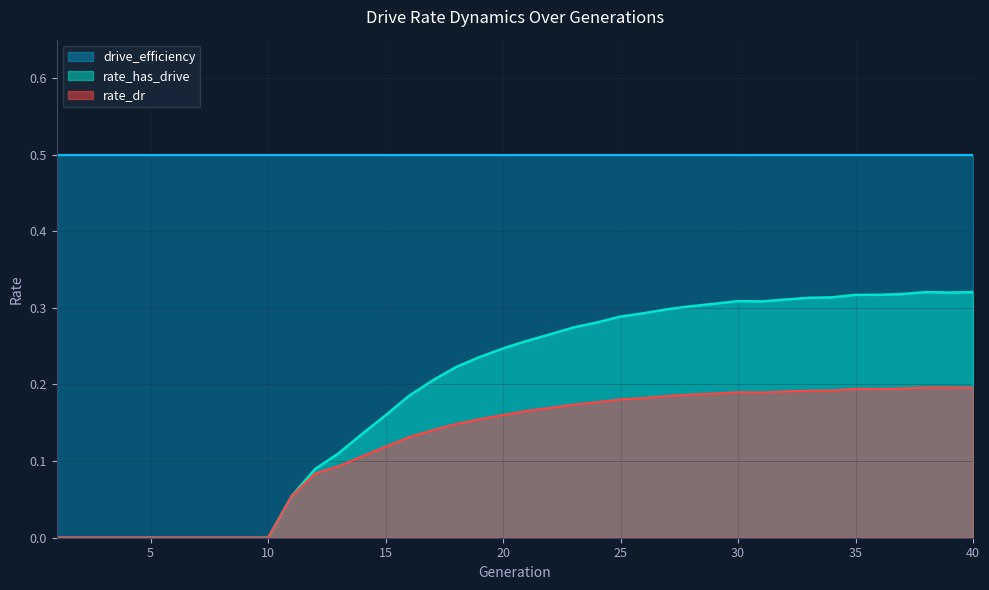

Count the rate_has_drive values in the range 0 to 1.

40